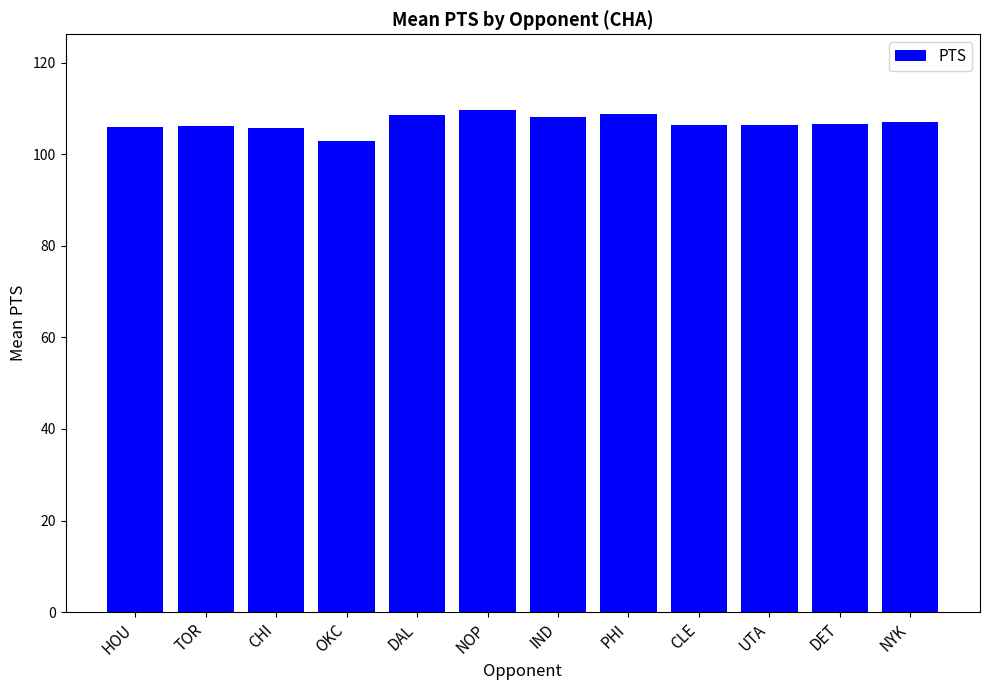

What is the difference between the values at NYK and PHI?

1.8